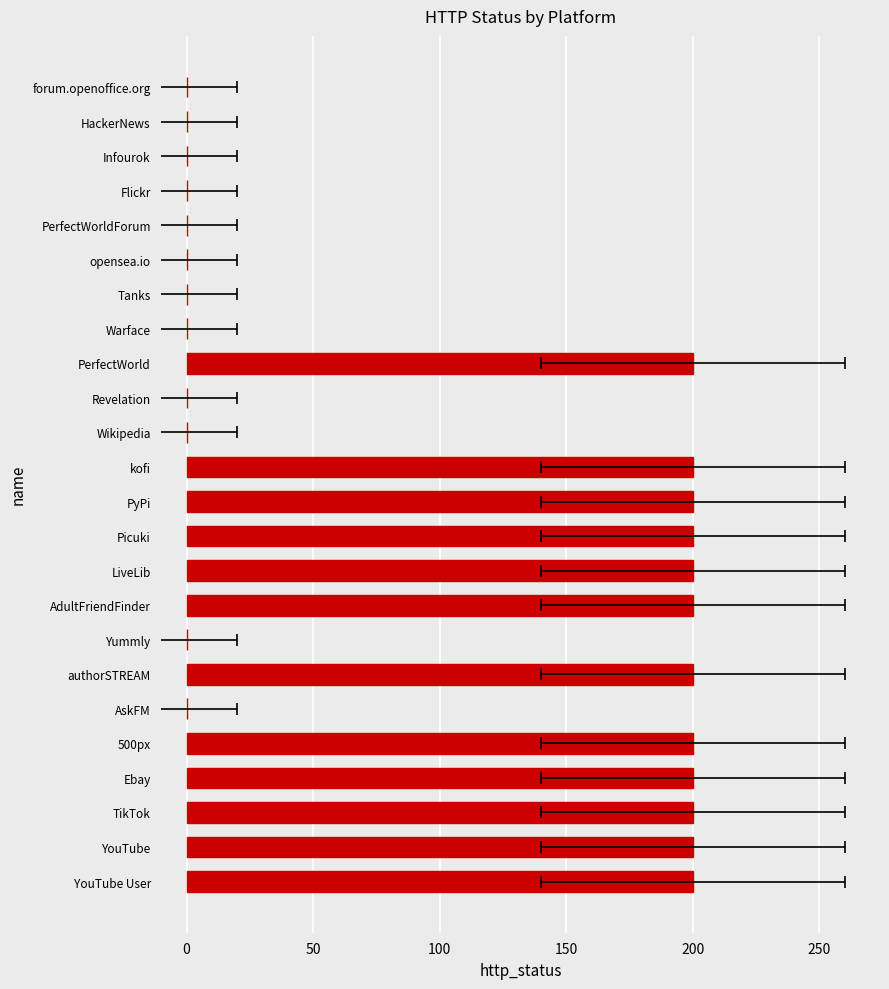

Count the values in the range 0 to 200.

24